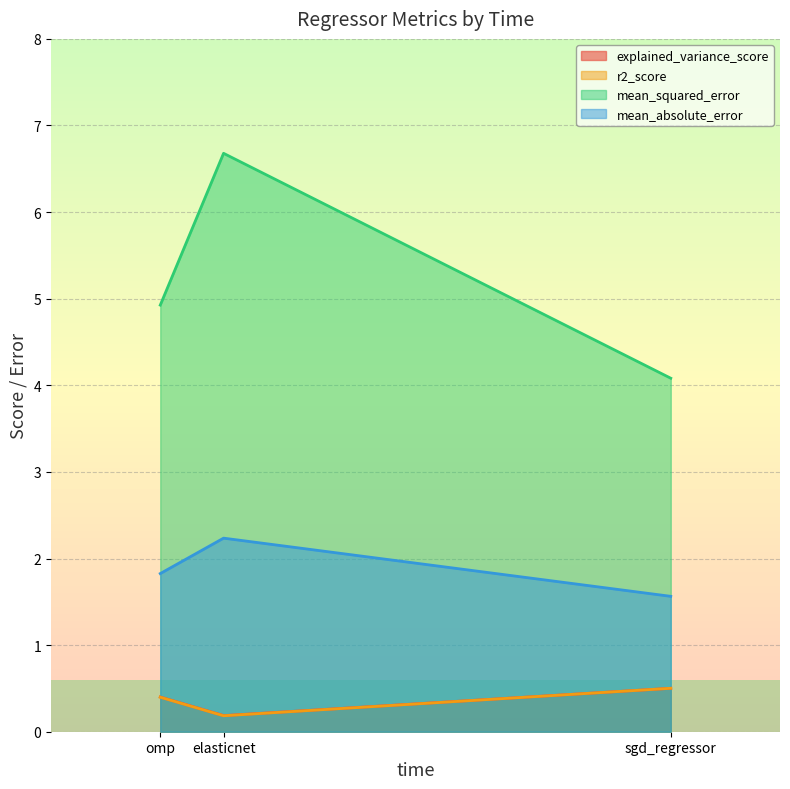

What is the difference between the maximum and minimum values in the mean_absolute_error series?

0.7